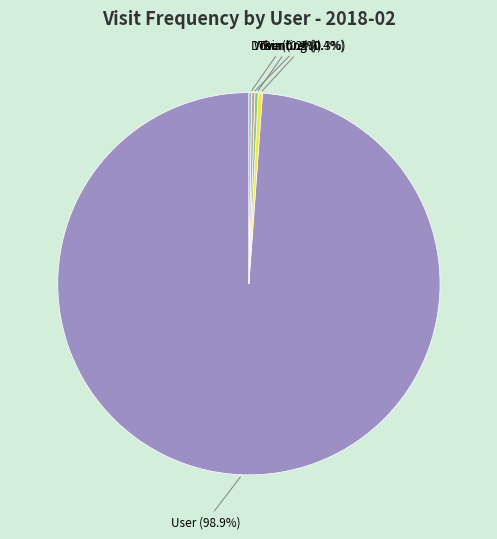

Does any single category account for the majority?

Yes